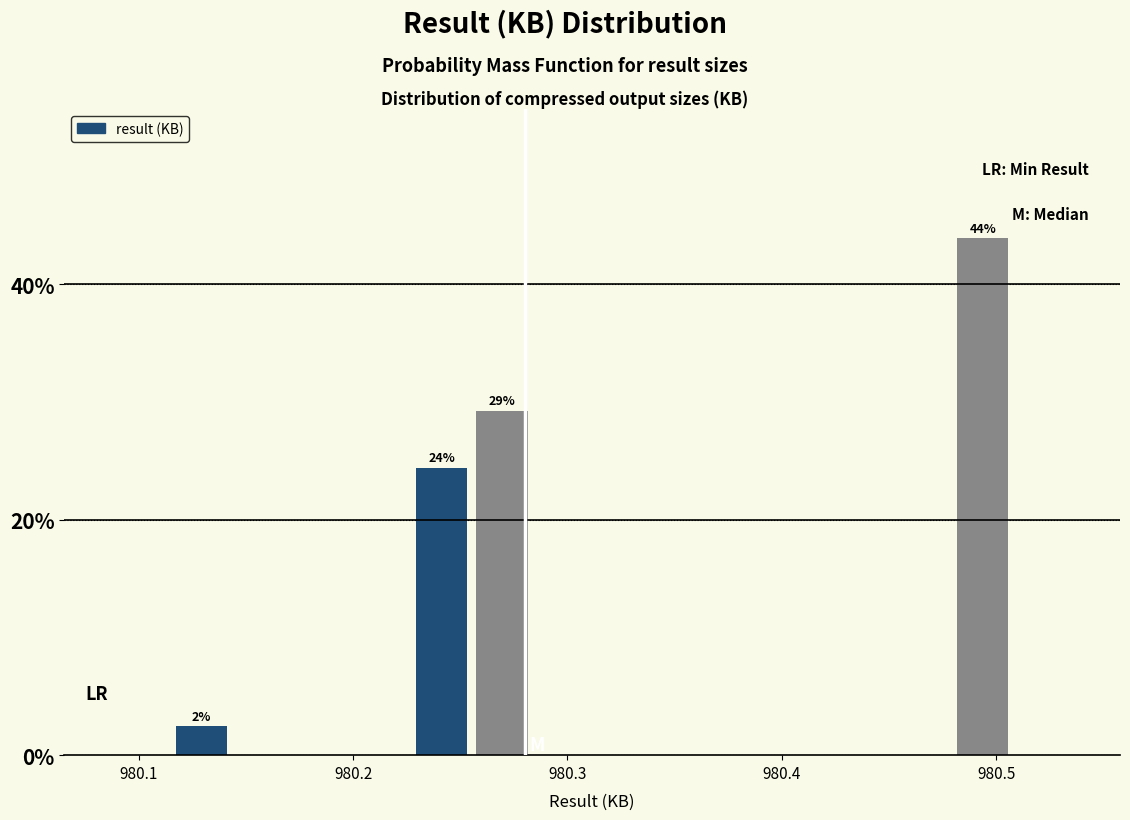

Read against the x-axis, roughly where is the centre of the tallest bar?

980.49